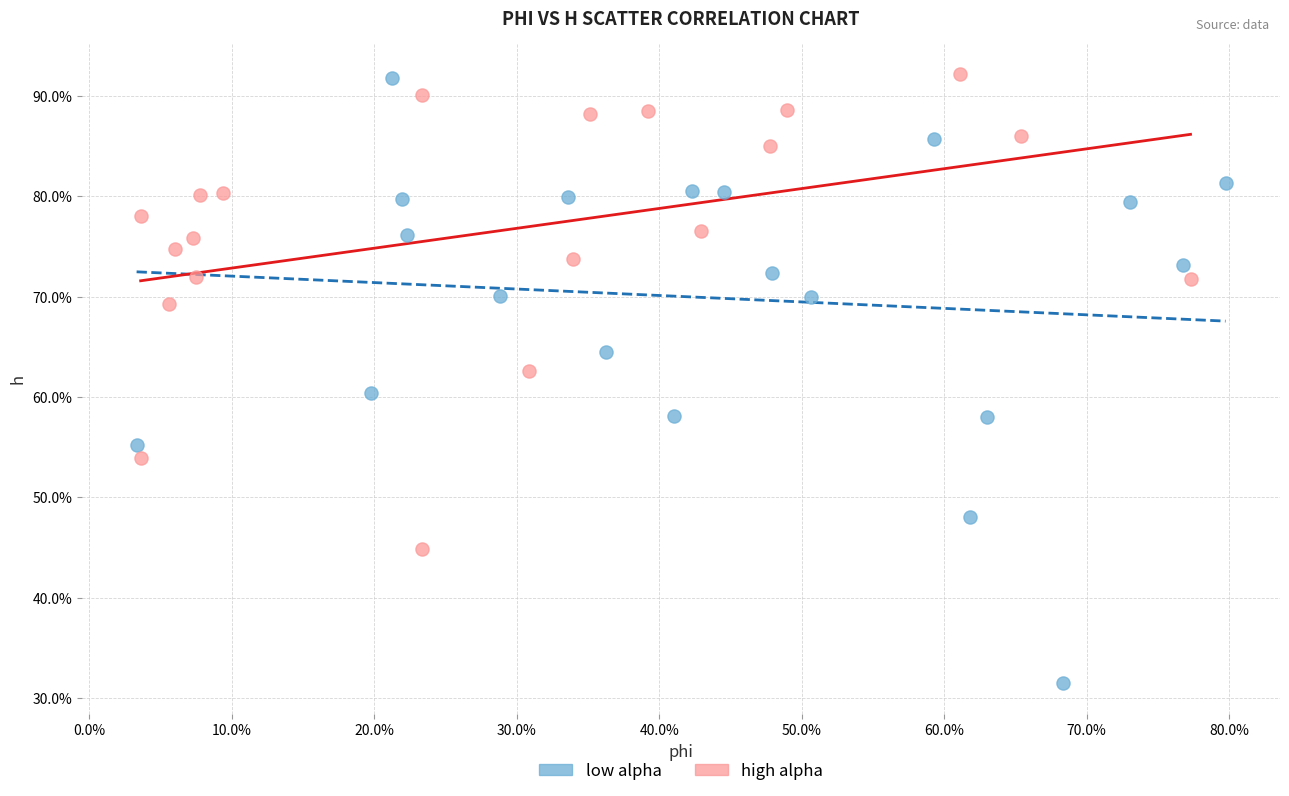

What are all the series names shown in the legend?

low alpha, high alpha